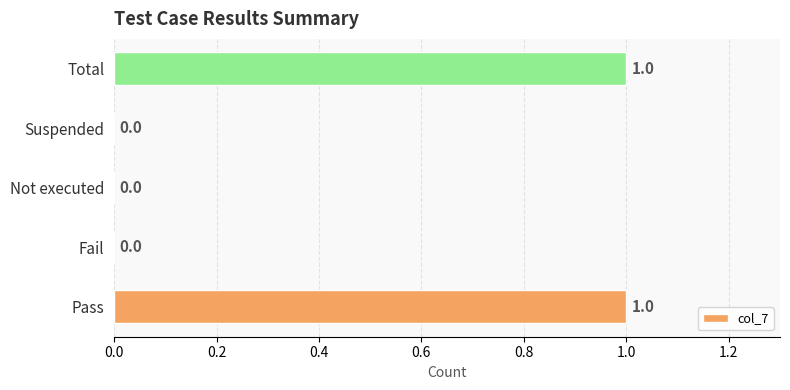

Reading bottom to top, extract all data points from this chart.

Pass=1	Fail=0	Not executed=0	Suspended=0	Total=1